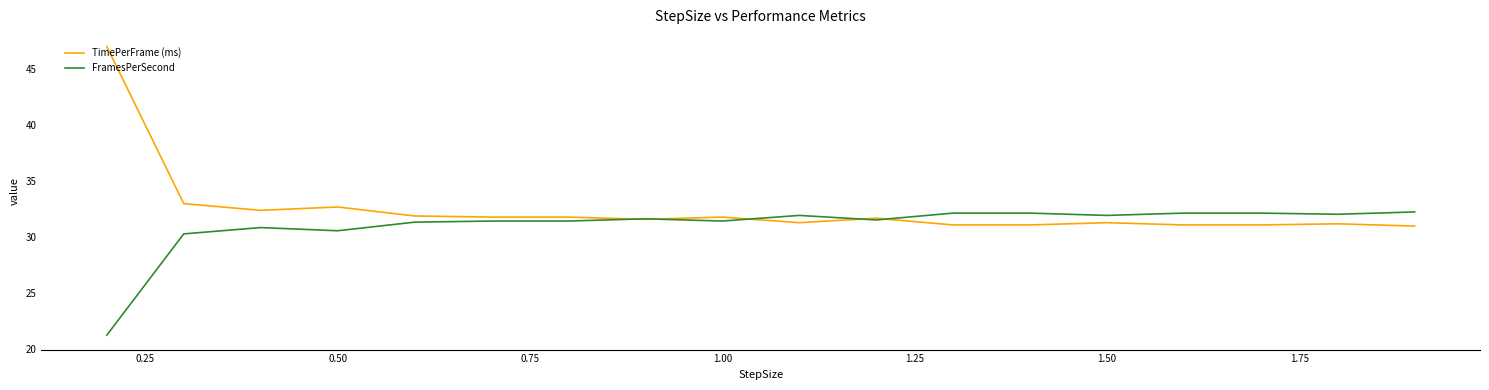

Rank the series by their average value, from lowest to highest.

FramesPerSecond, TimePerFrame (ms)